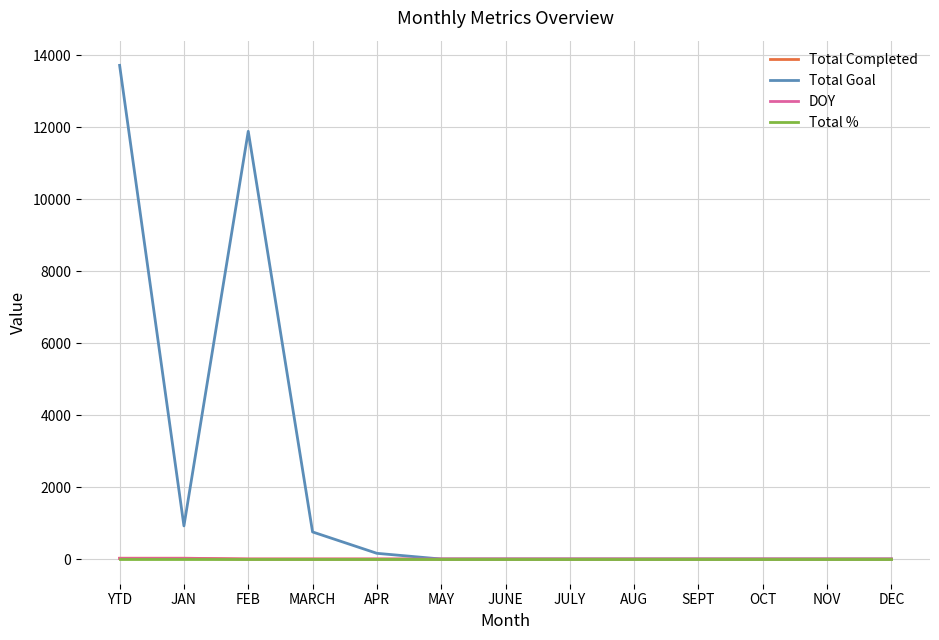

What is the maximum value for Total Goal?

13721